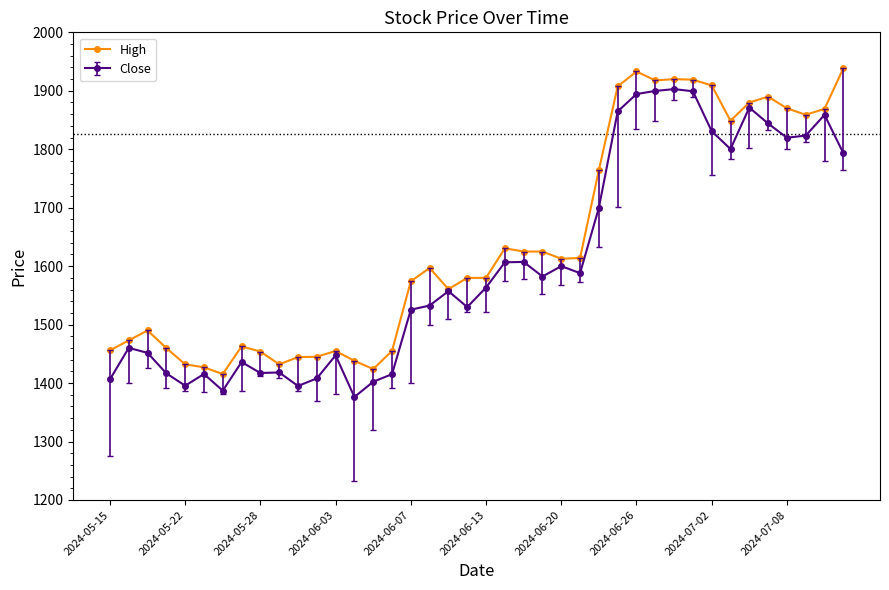

What is the value of the High point at the 34th from the left?

1848.8